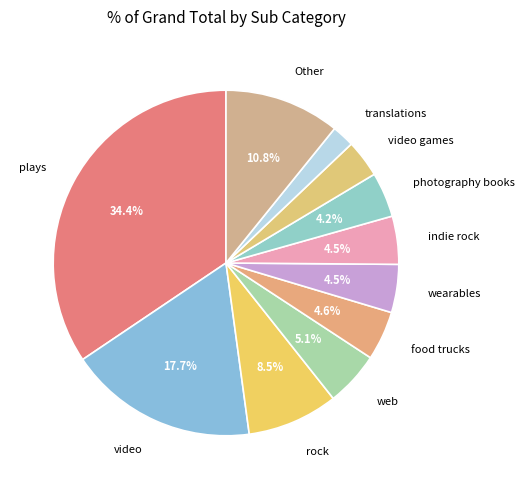

Which category has the smallest portion of the pie?

translations